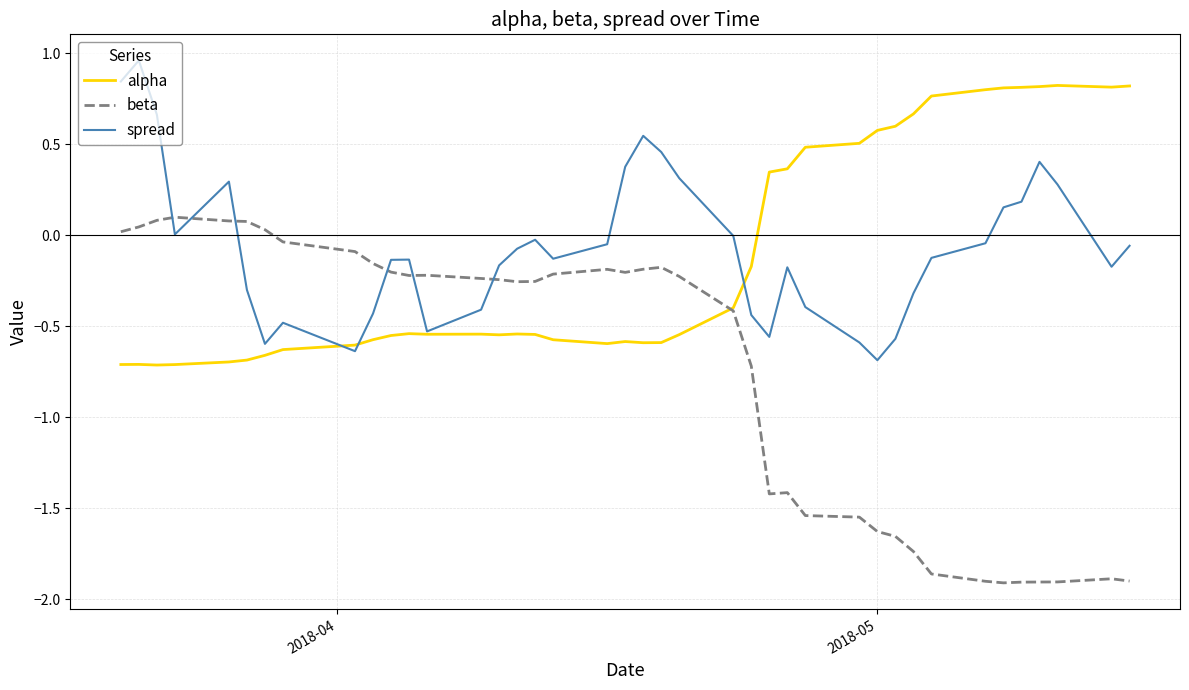

How many intersections are there between spread and beta?

6